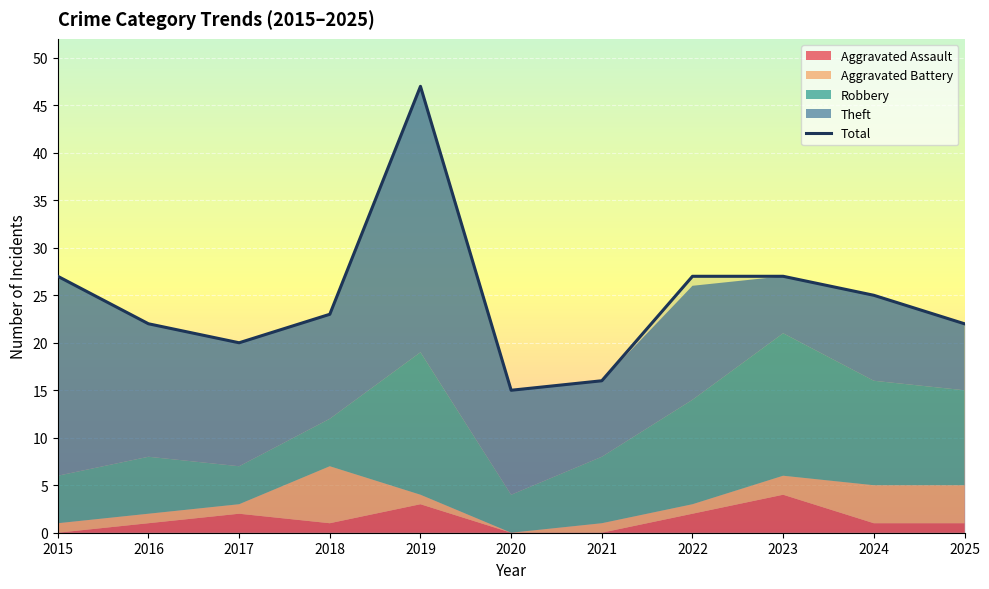

Which label corresponds to the smallest value in the chart?

2020